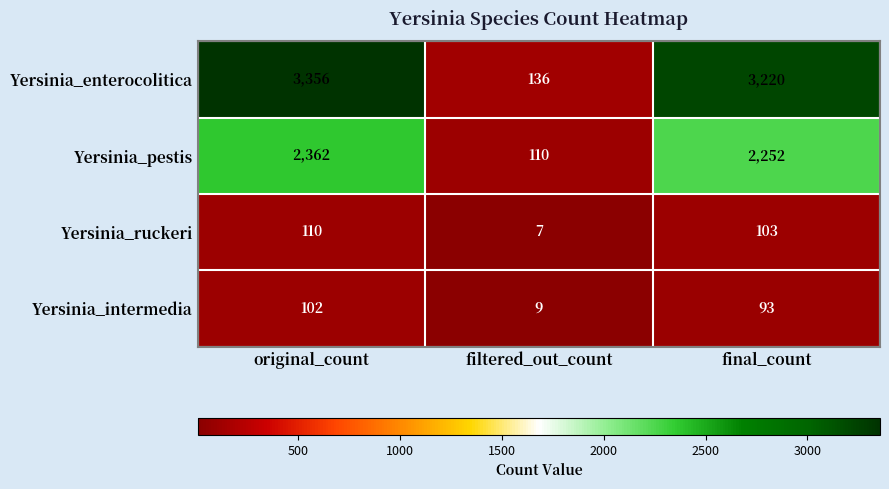

What is the sum of the Yersinia_intermedia values at final_count and filtered_out_count?

102